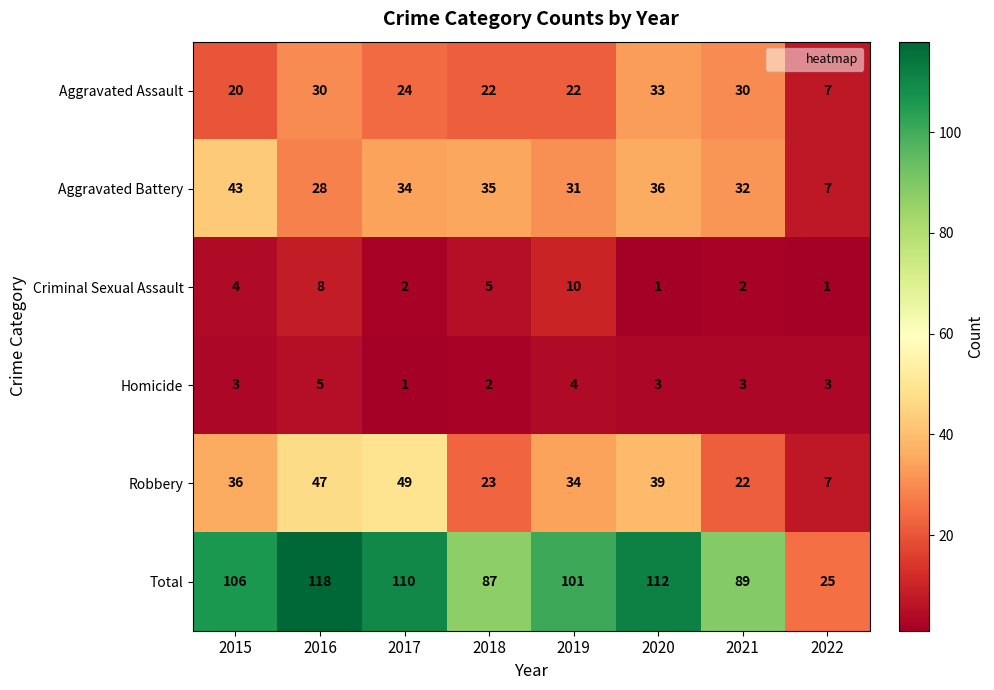

What is the difference between the maximum and minimum values in the Robbery series?

42